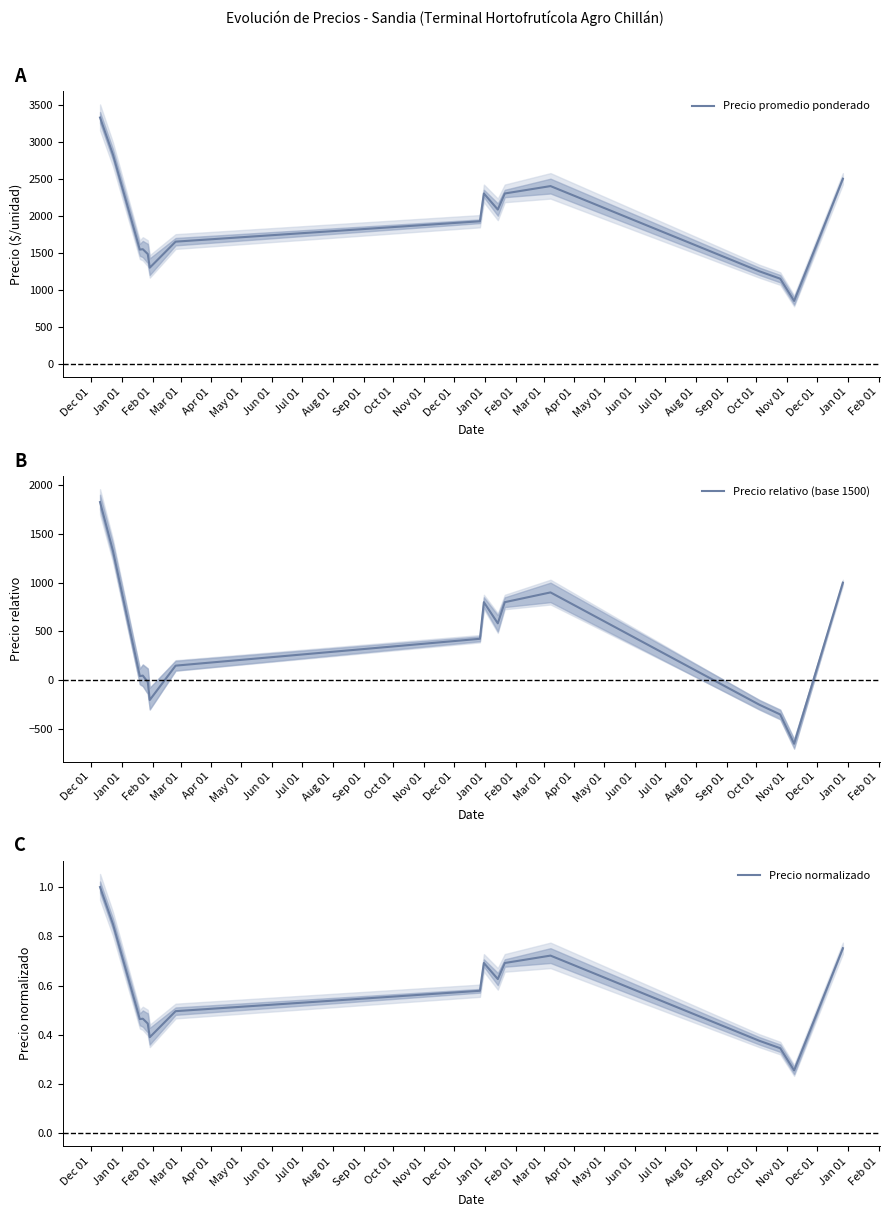

What is the highest value of the Precio promedio ponderado series?

3325.0